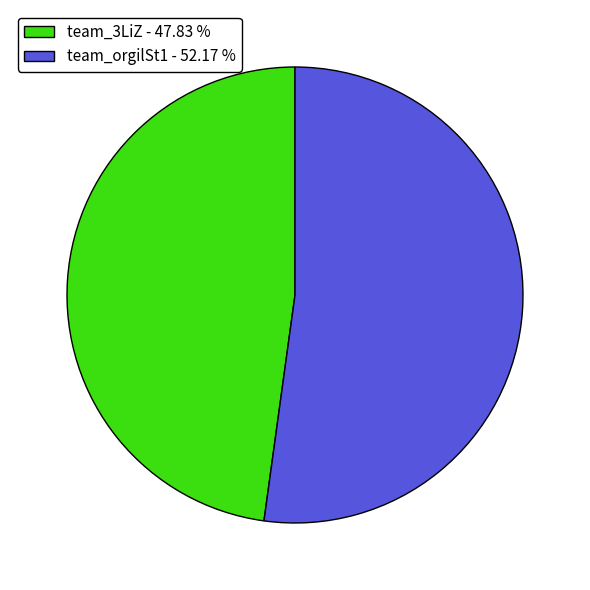

Between team_3LiZ - 47.83 % and team_orgilSt1 - 52.17 %, which is larger?

team_orgilSt1 - 52.17 %